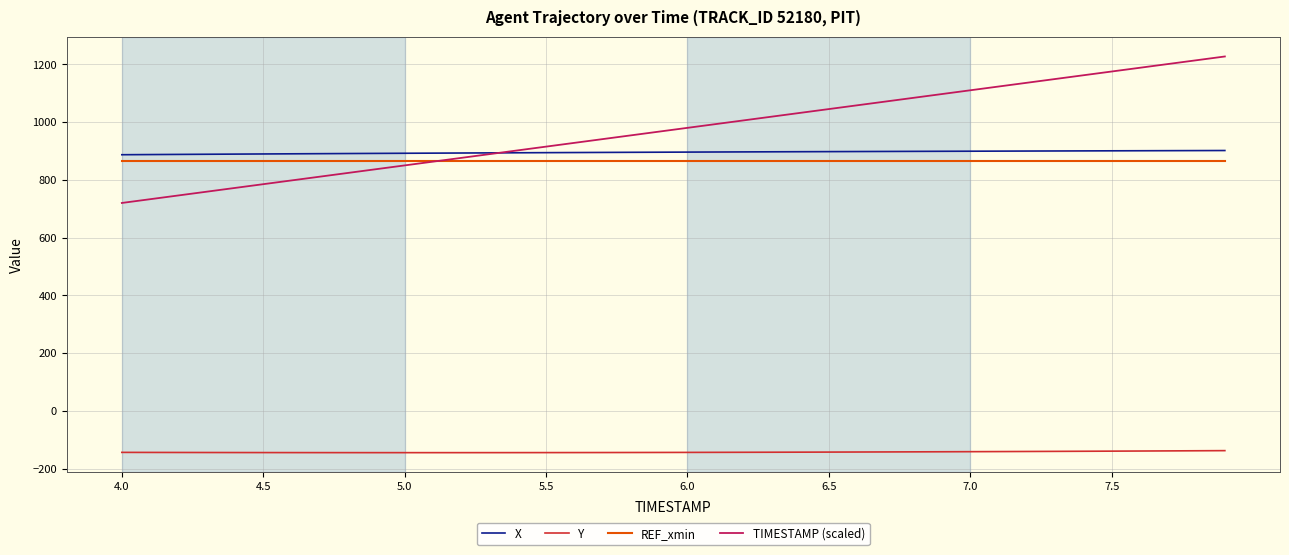

What is the maximum value for REF_xmin?

864.5